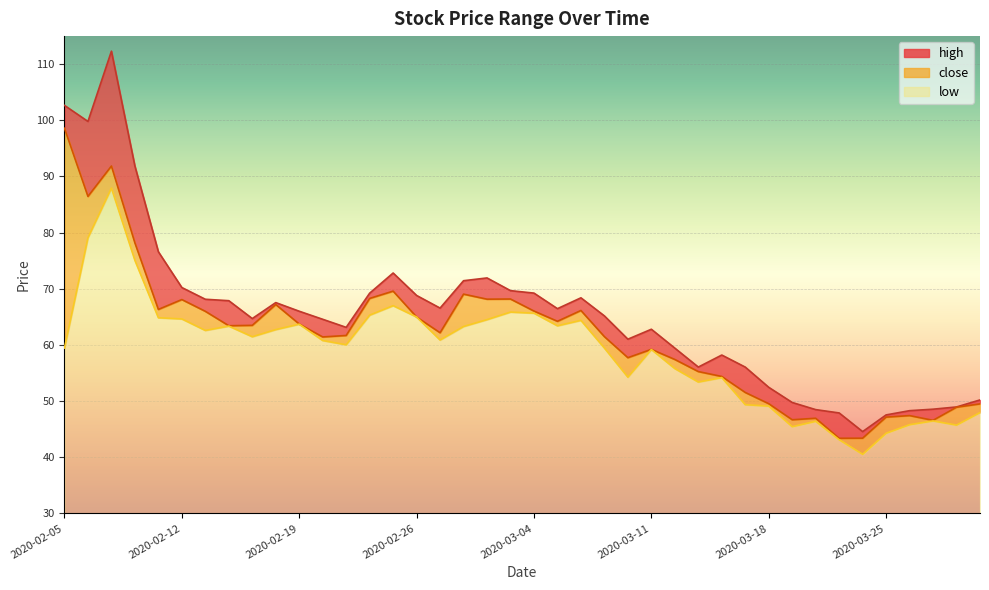

What is the difference between the low values at 2020-02-11 and 2020-03-12?

9.0